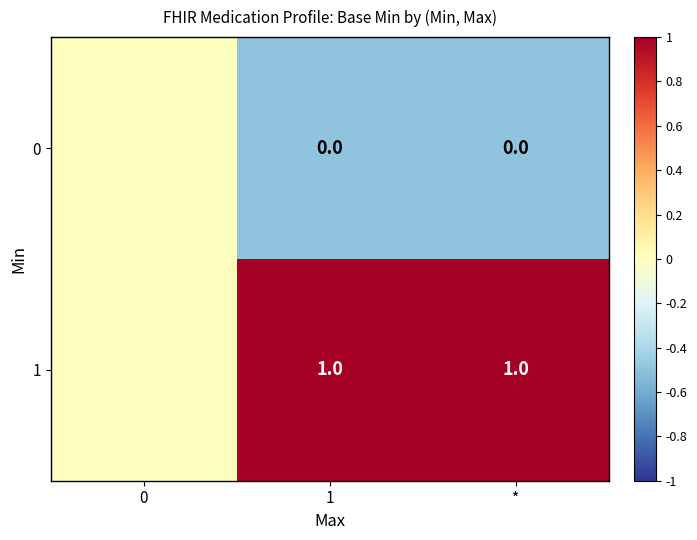

Is the value of 1 at 1 greater than the value of 0 at *?

Yes